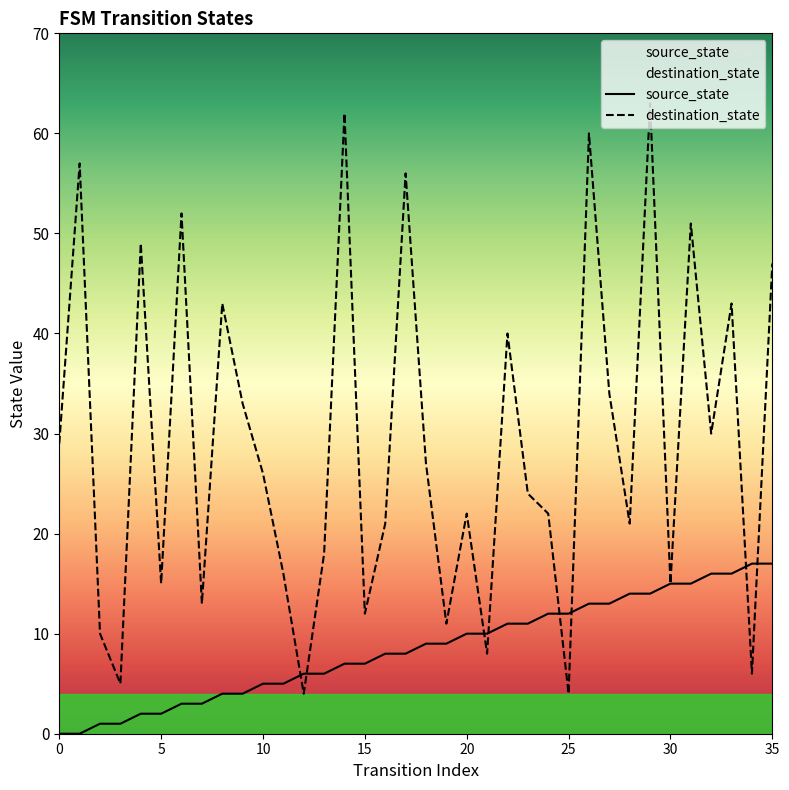

The source_state series shows 1 at 15. True or false?

False